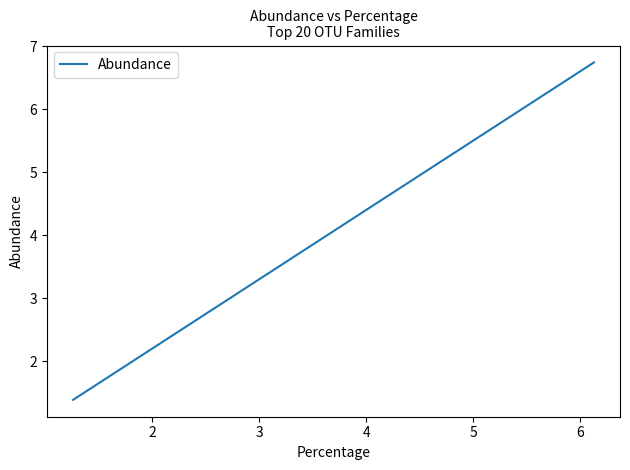

What is the greatest value displayed?

6.7